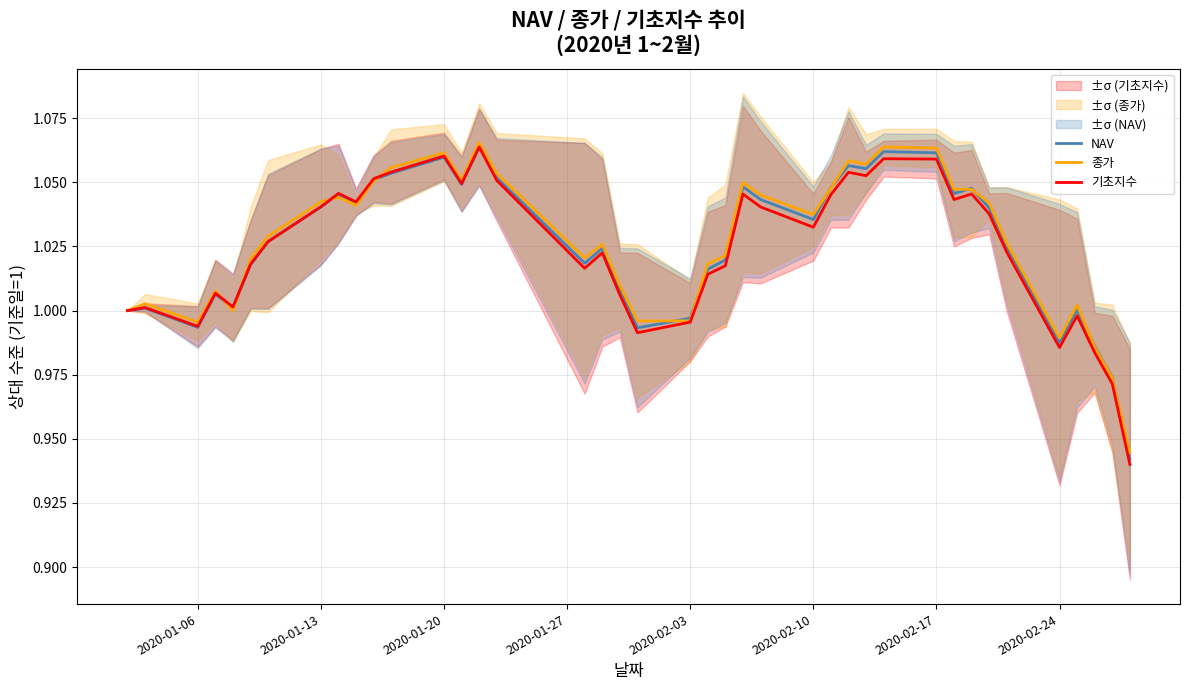

True or false: 기초지수 has a value of 1.6 at 2020-02-10.

False